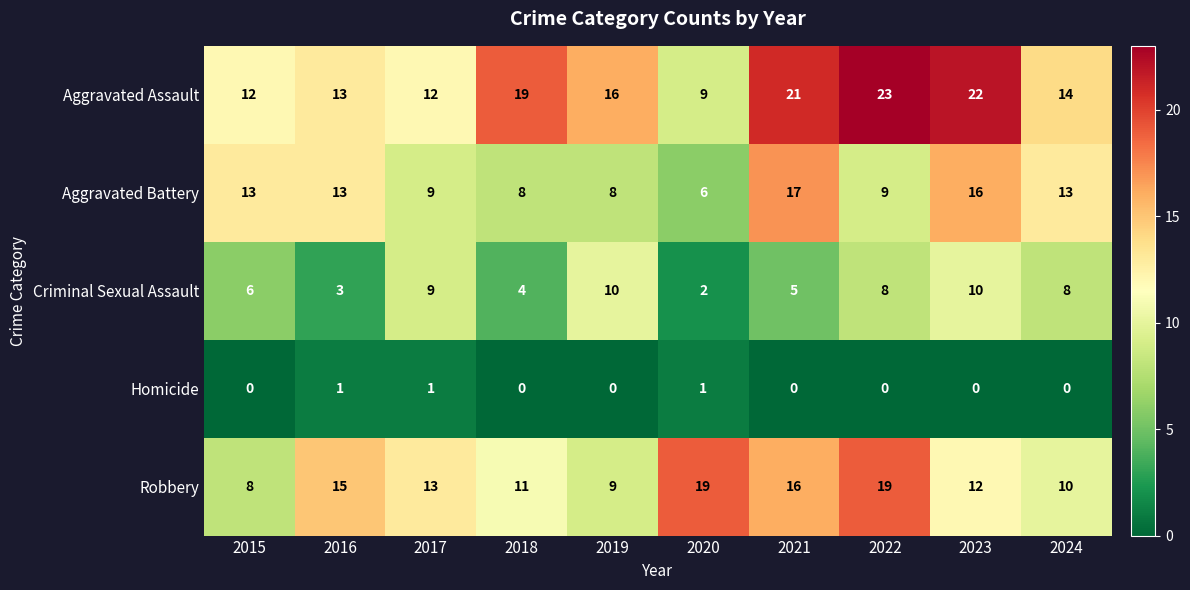

What is the greatest value displayed?

23